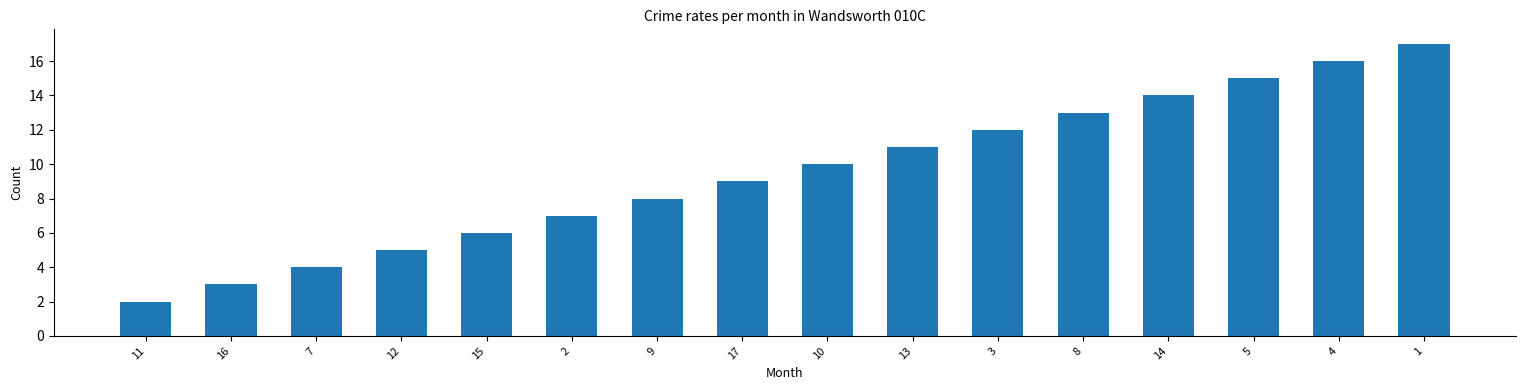

What is the change in value from 10 to 1?

+7